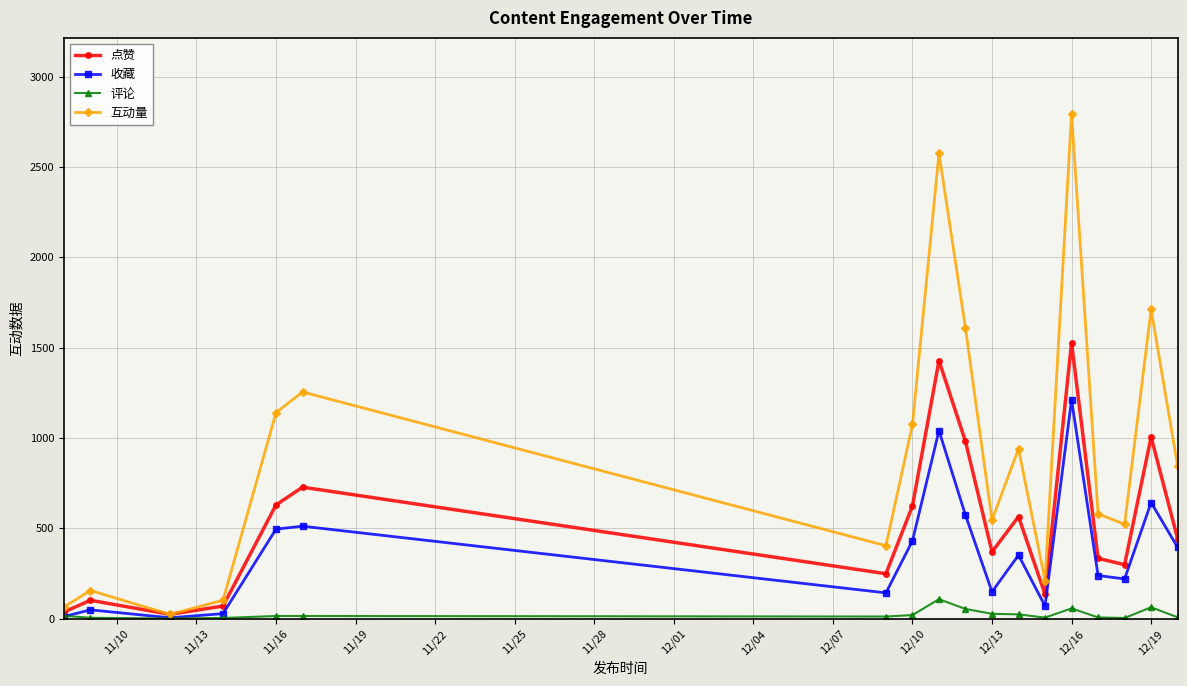

What is the maximum value for 评论?

108